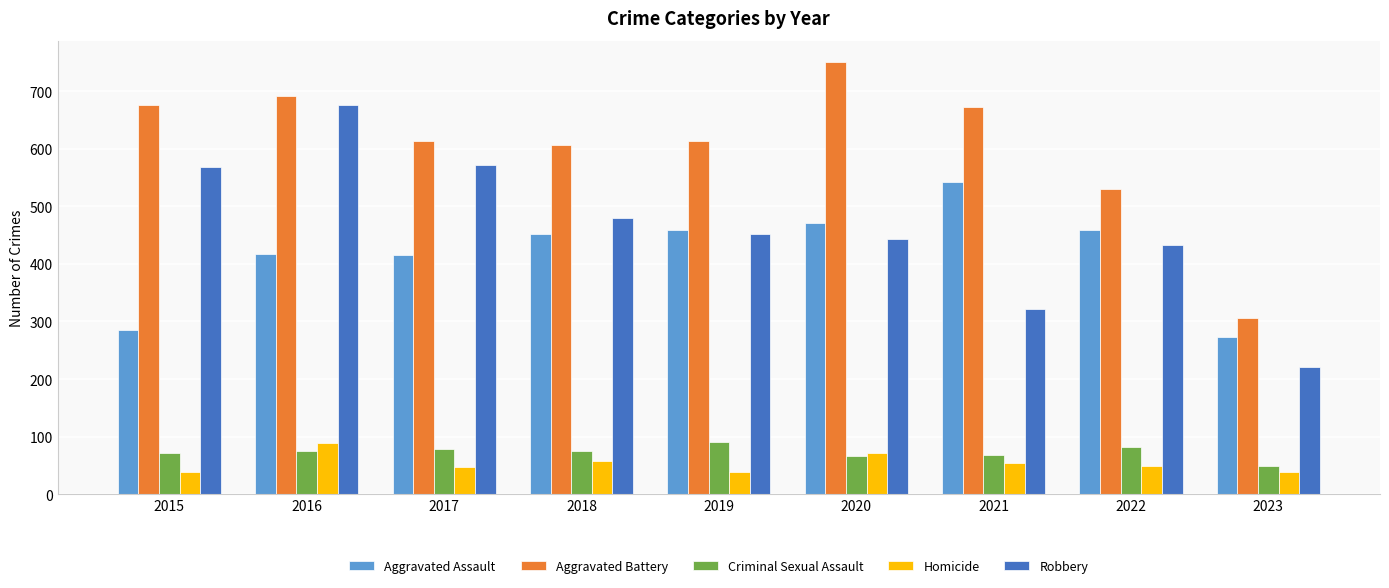

At 2022, list the series in order from smallest to largest.

Homicide, Criminal Sexual Assault, Robbery, Aggravated Assault, Aggravated Battery